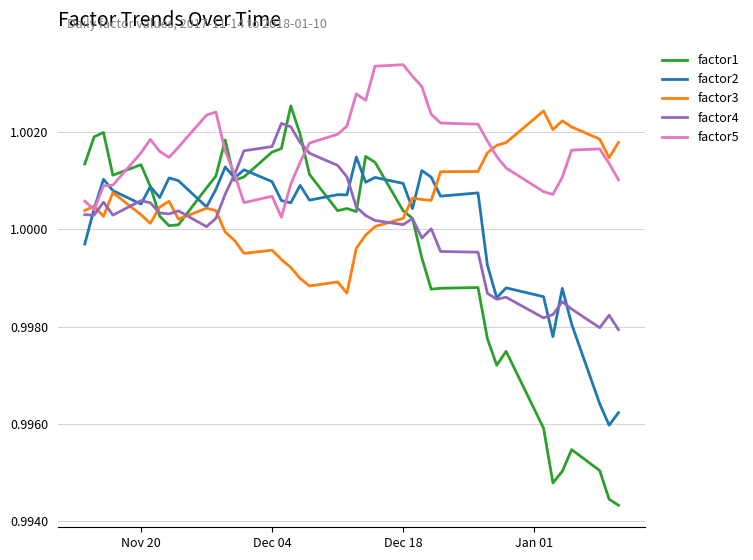

How many times do factor1 and factor5 cross each other?

5